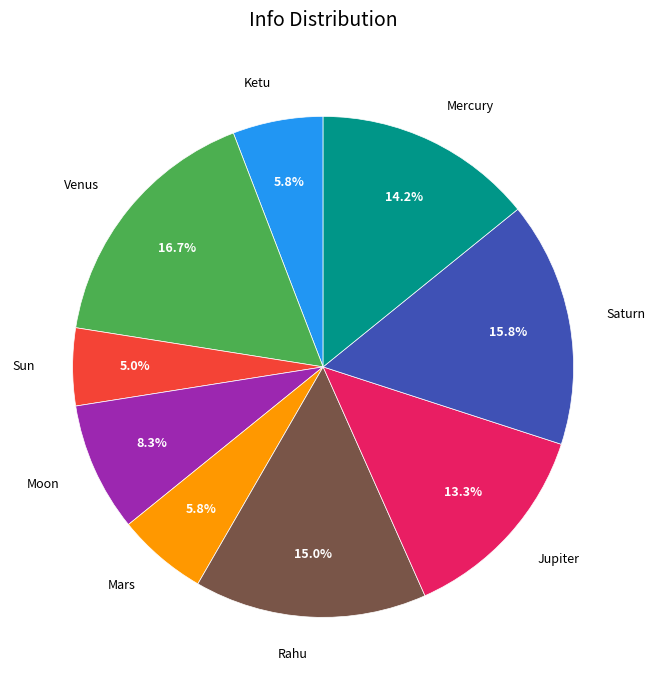

To the nearest percent, what is the difference between the largest and smallest slice percentages?

12%